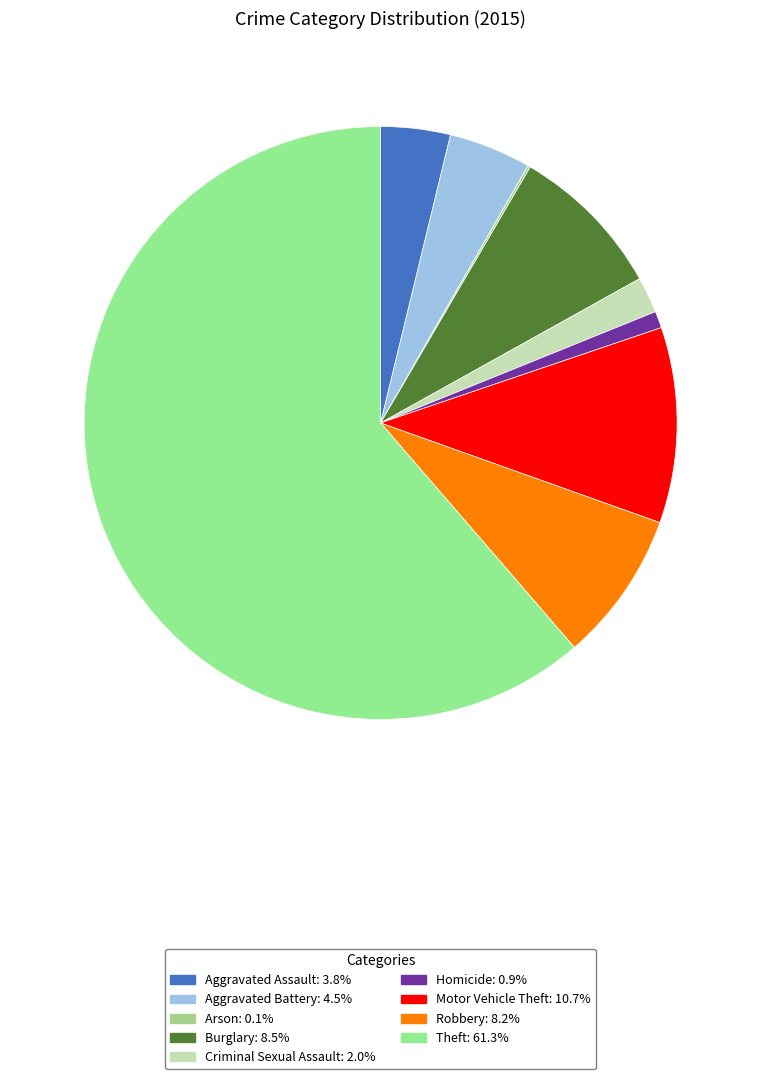

What is the smallest slice in the pie chart?

Arson